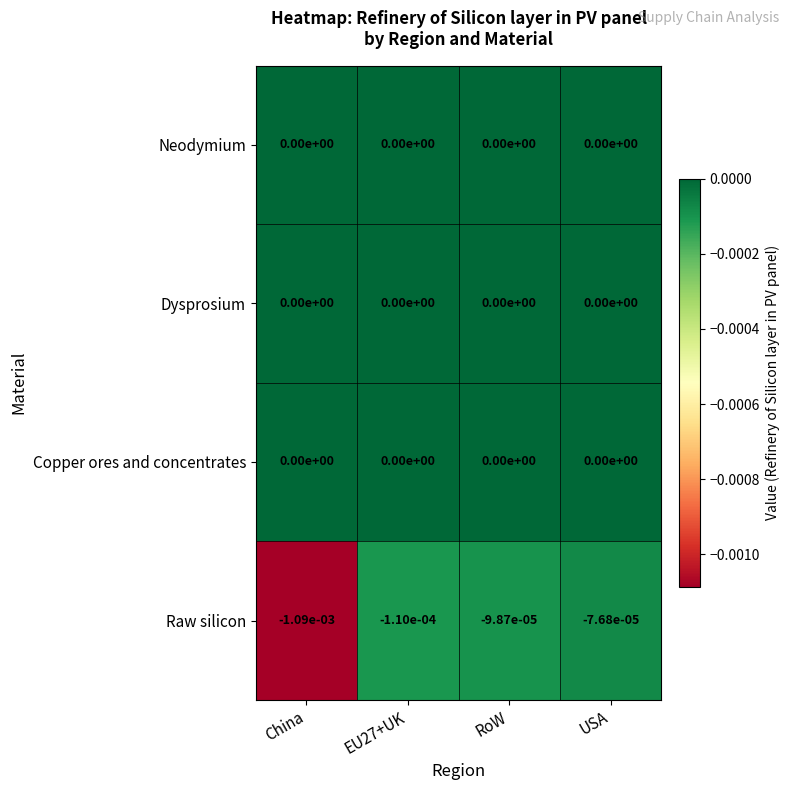

The value of Raw silicon at EU27+UK is -0.0. True or false?

True